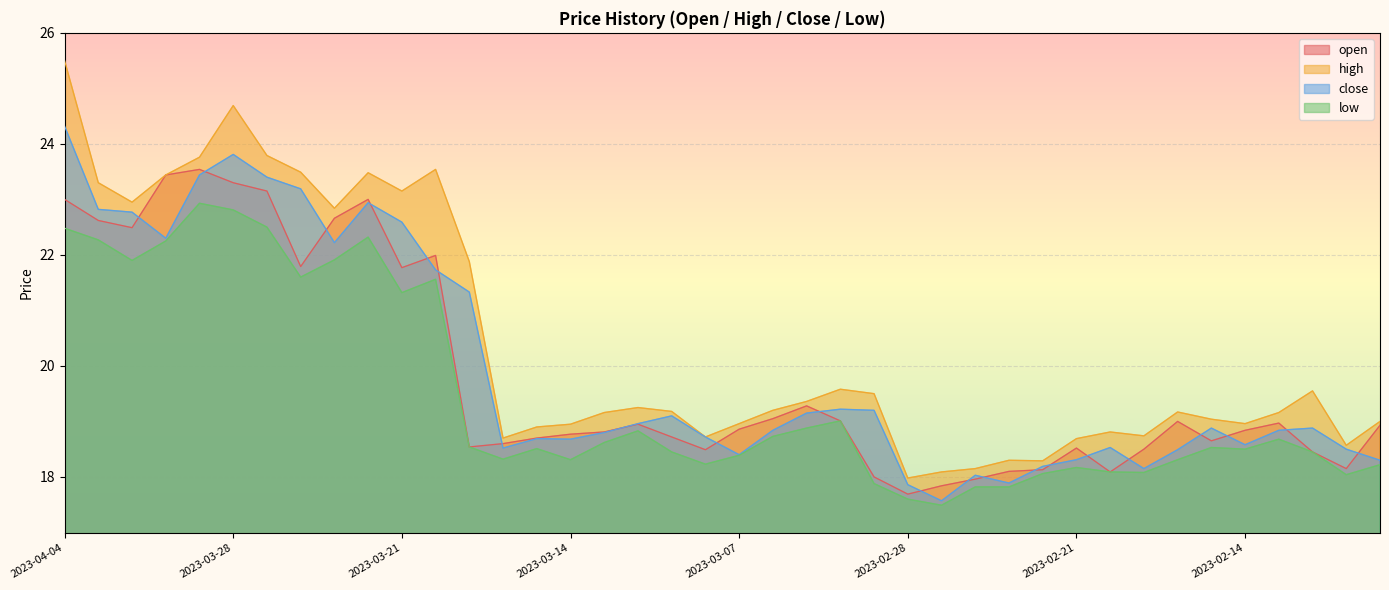

What is the sum of all high values?

815.8